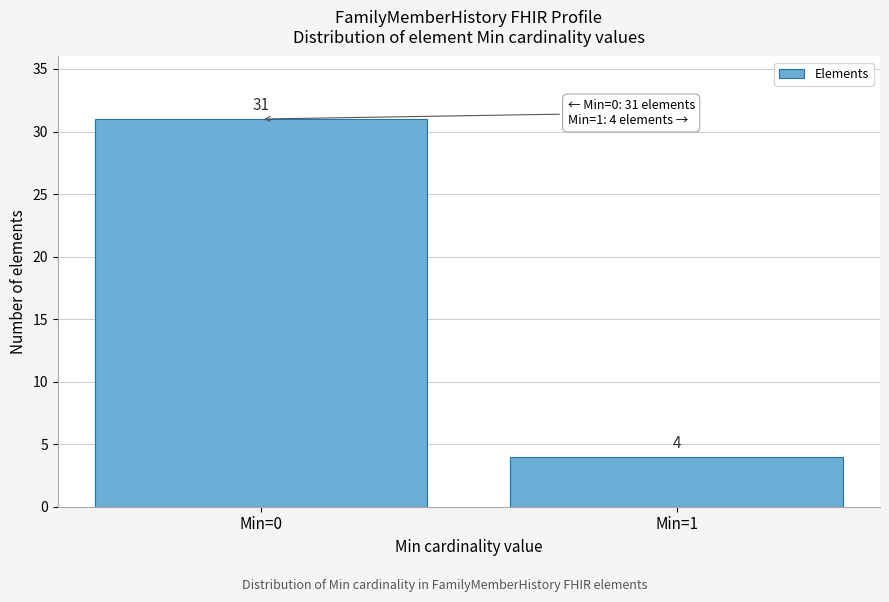

Reading left to right, what are all the values shown in this chart?

Min=0=31	Min=1=4